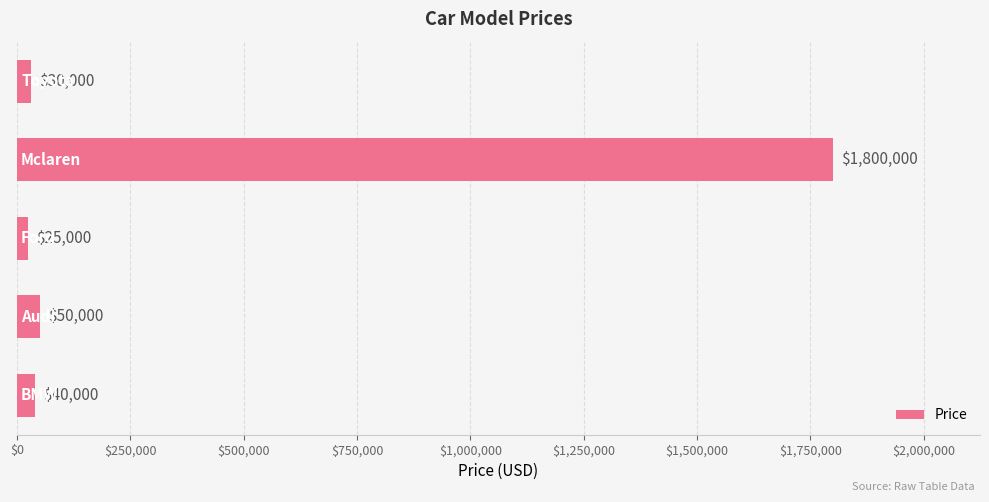

What is the greatest value displayed?

1800000